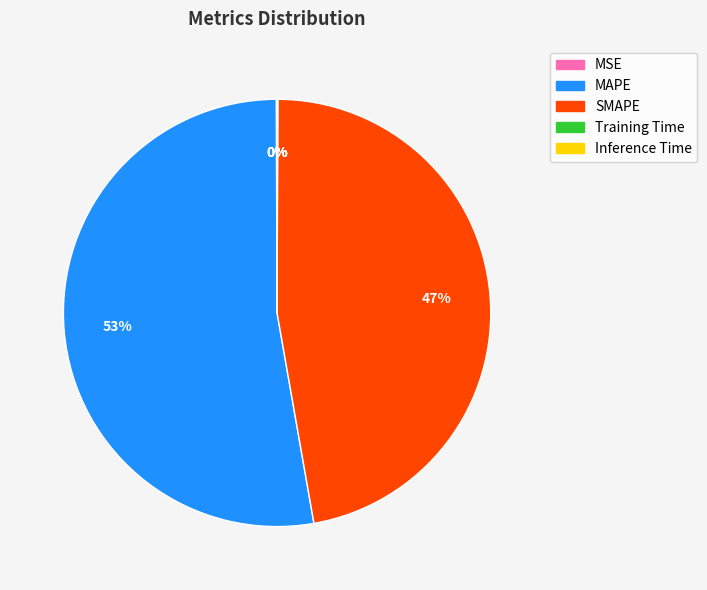

Which category has the biggest portion of the pie?

MAPE